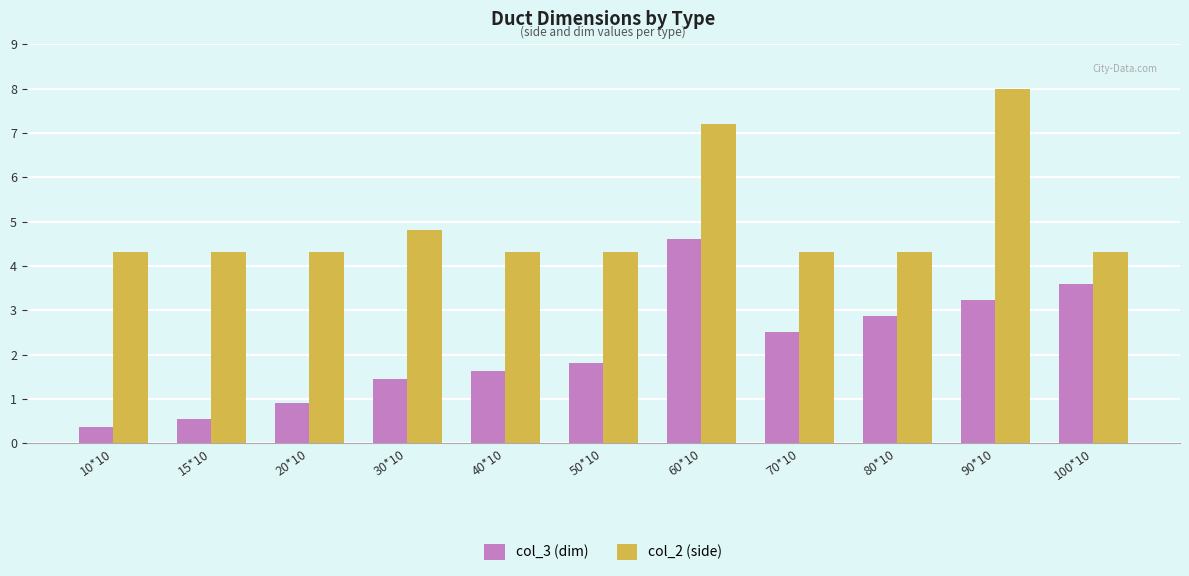

What is the average value of the col_2 (side) series?

5.0